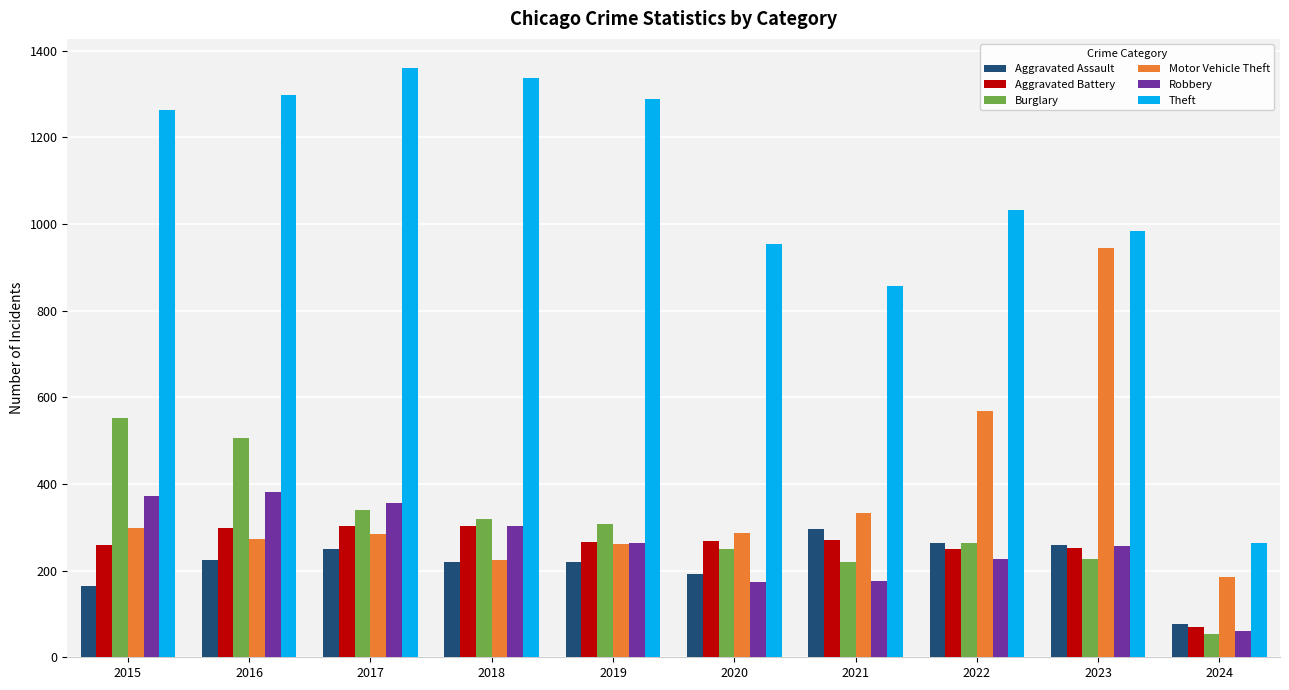

What is the difference between the maximum and minimum values in the Theft series?

1096